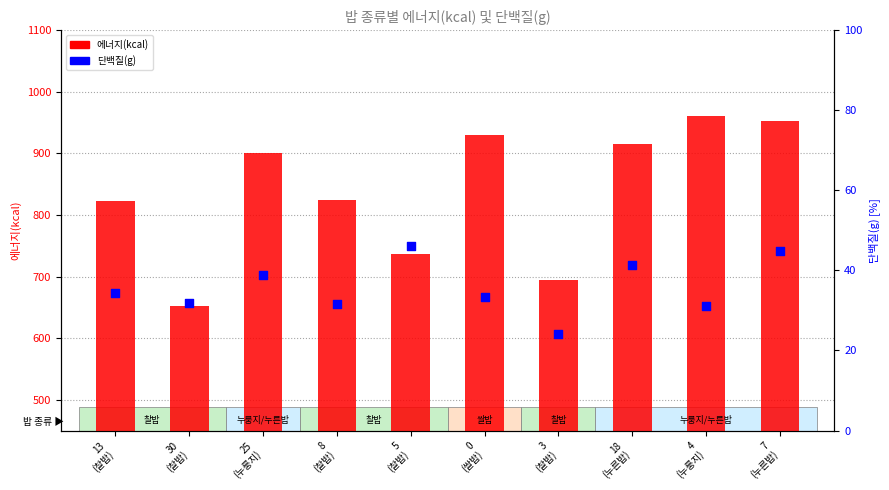

Which series contains the lowest Y value?

단백질(g)